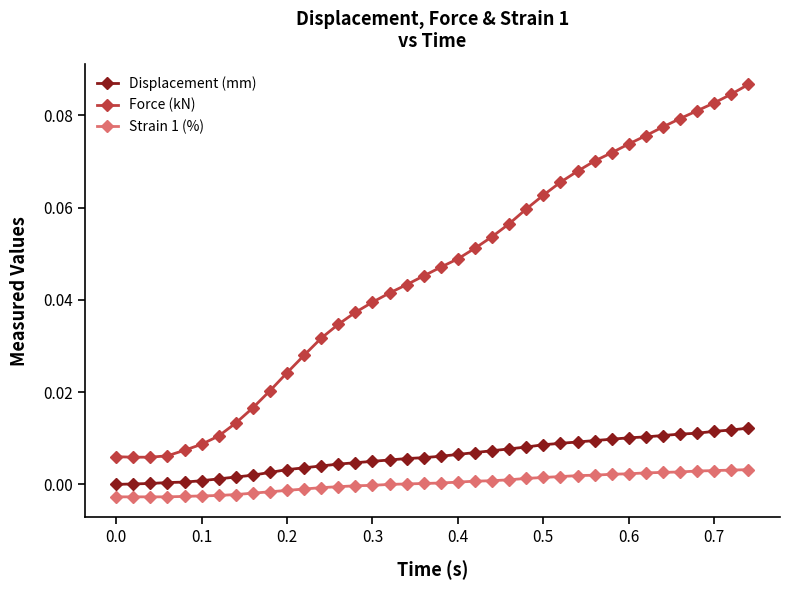

Which series has the widest spread of values?

Force (kN)